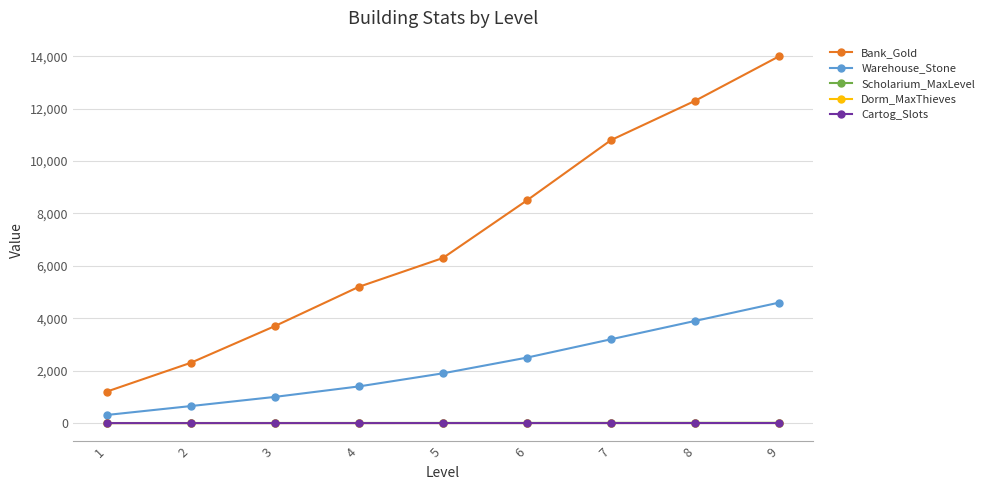

True or false: Warehouse_Stone and Bank_Gold intersect in this chart.

False